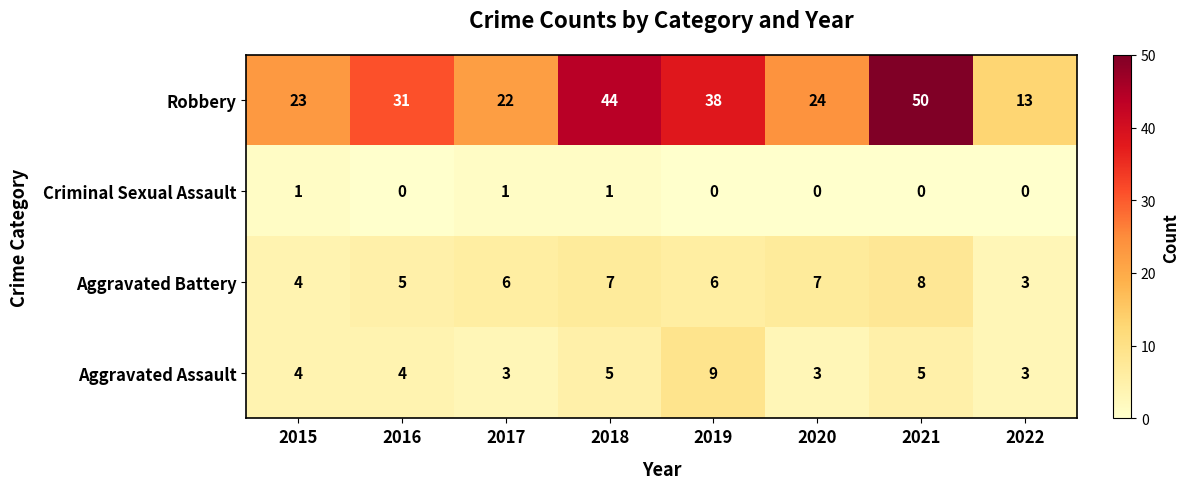

How many distinct data groups are displayed?

4